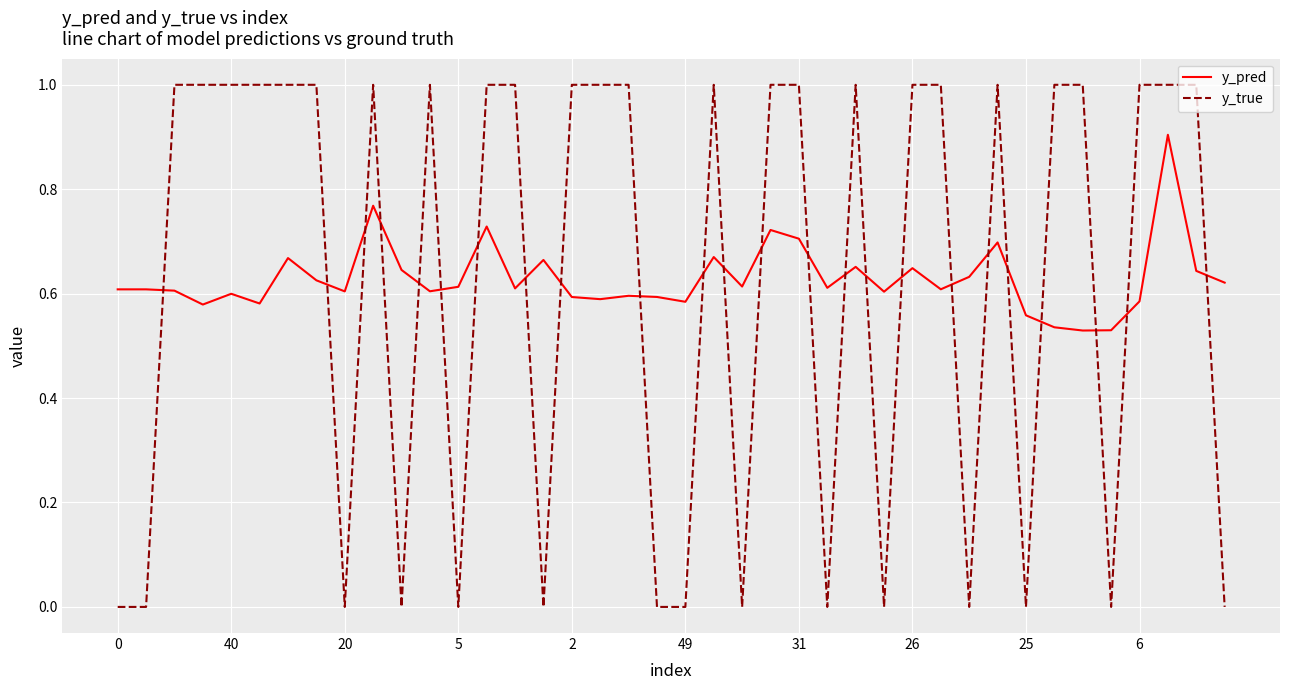

How many intersections are there between y_true and y_pred?

24